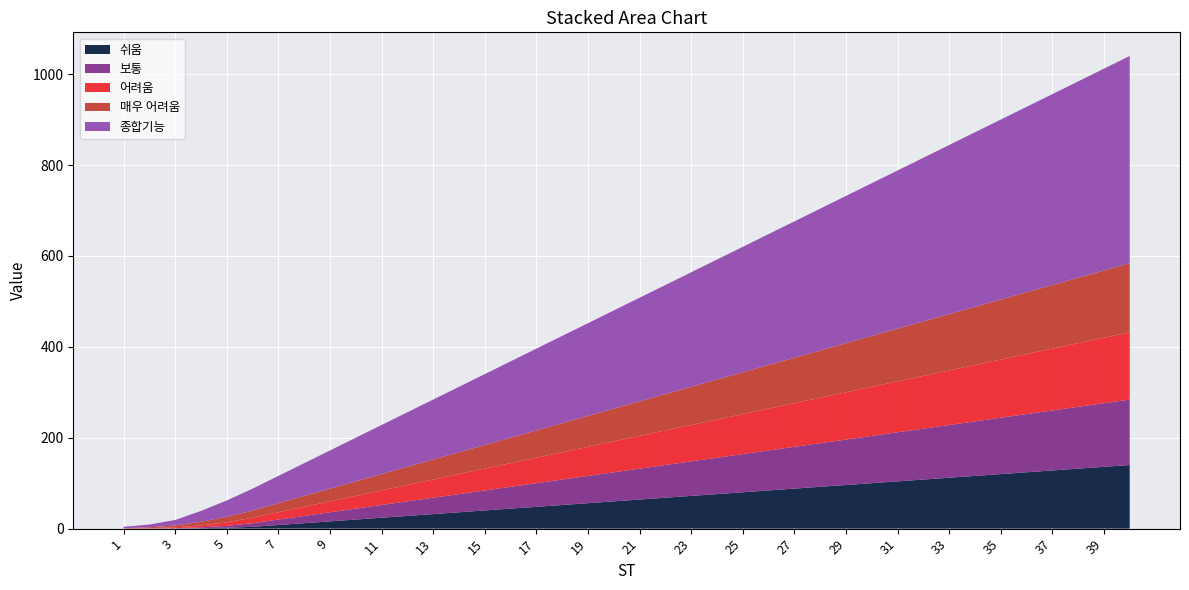

Reading left to right, what are all the values shown in this chart?

쉬움: 0	0	0	1	2	4	8	12	16	20	24	28	32	36	40	44	48	52	56	60	64	68	72	76	80	84	88	92	96	100	104	108	112	116	120	124	128	132	136	140
보통: 0	0	1	2	4	8	12	16	20	24	28	32	36	40	44	48	52	56	60	64	68	72	76	80	84	88	92	96	100	104	108	112	116	120	124	128	132	136	140	144
어려움: 0	1	2	4	8	12	16	20	24	28	32	36	40	44	48	52	56	60	64	68	72	76	80	84	88	92	96	100	104	108	112	116	120	124	128	132	136	140	144	148
매우 어려움: 1	2	4	8	12	16	20	24	28	32	36	40	44	48	52	56	60	64	68	72	76	80	84	88	92	96	100	104	108	112	116	120	124	128	132	136	140	144	148	152
종합기능: 3	6	12	24	36	48	60	72	84	96	108	120	132	144	156	168	180	192	204	216	228	240	252	264	276	288	300	312	324	336	348	360	372	384	396	408	420	432	444	456